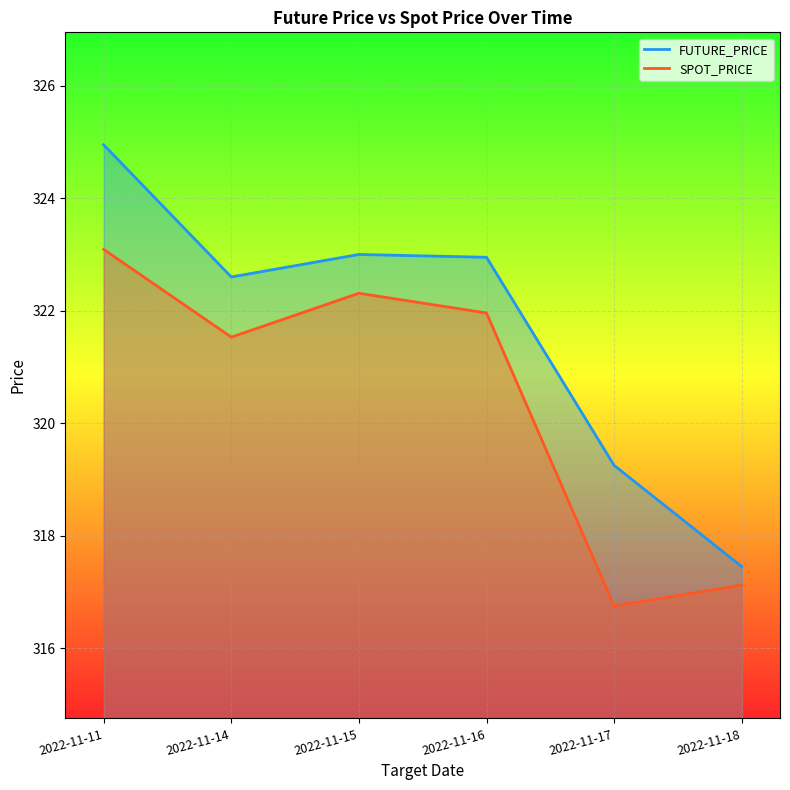

Reading left to right, extract all data points from this chart.

FUTURE_PRICE: 2022-11-11=324.9	2022-11-14=322.6	2022-11-15=323.0	2022-11-16=322.9	2022-11-17=319.2	2022-11-18=317.4
SPOT_PRICE: 2022-11-11=323.1	2022-11-14=321.5	2022-11-15=322.3	2022-11-16=322.0	2022-11-17=316.8	2022-11-18=317.1